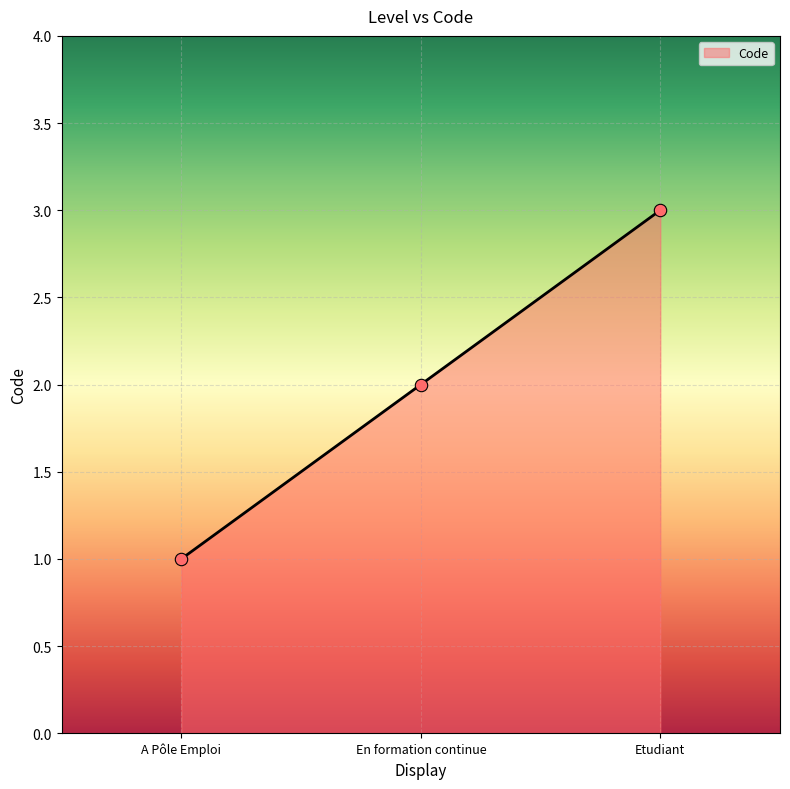

Which has a higher value, Etudiant or En formation continue?

Etudiant